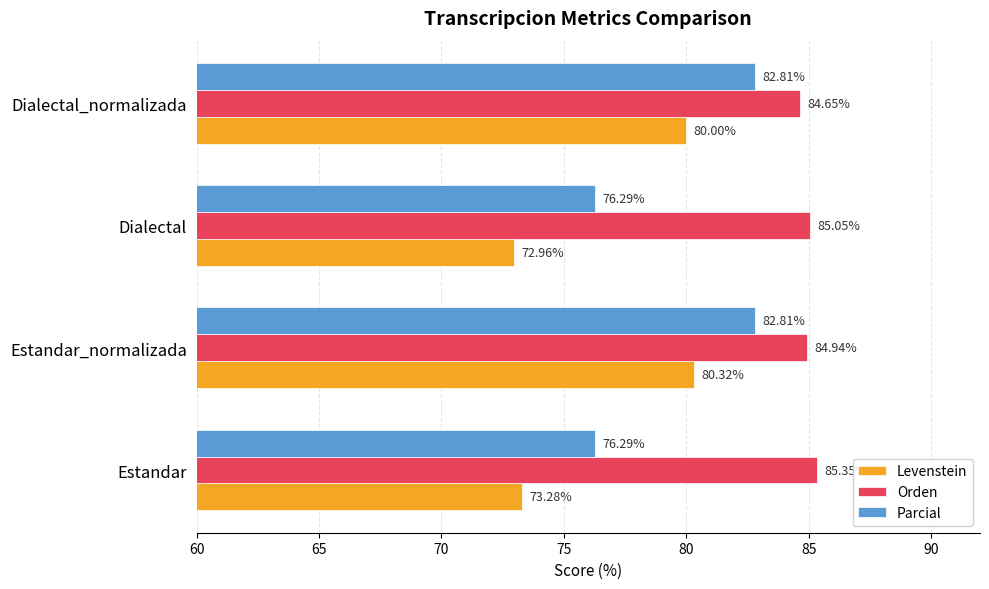

Rank the series by their average value, from highest to lowest.

Orden, Parcial, Levenstein